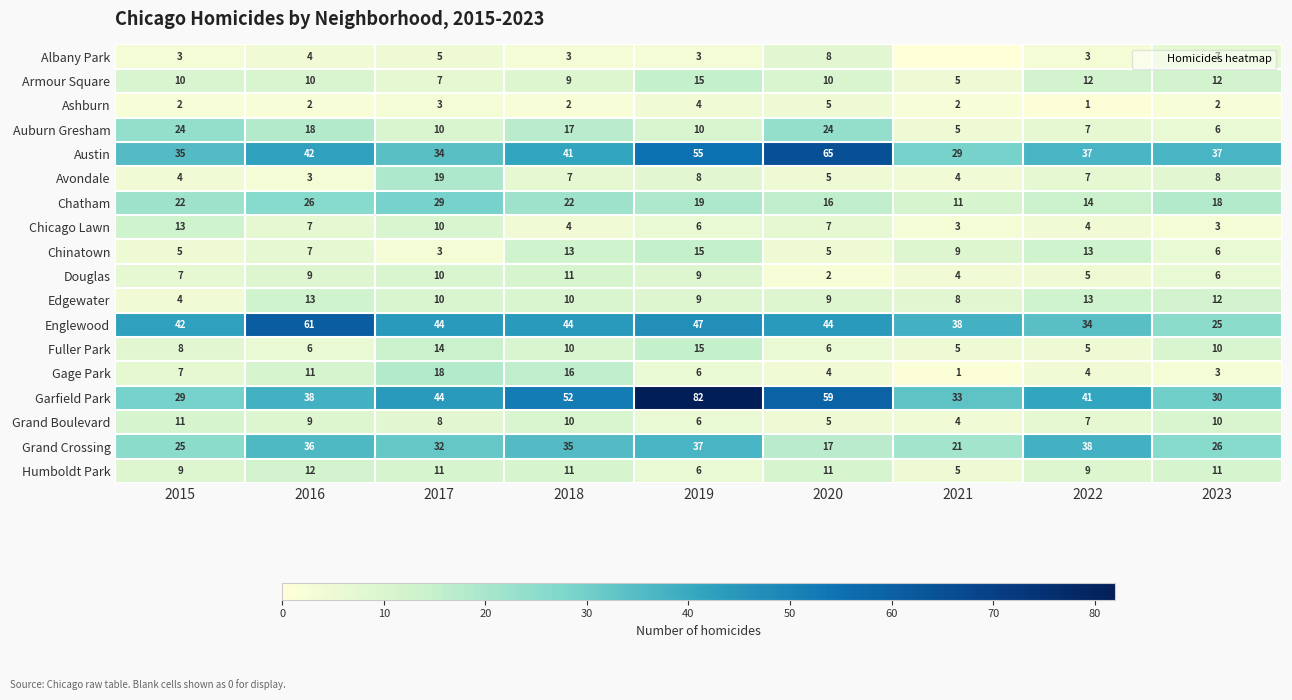

Read the Grand Crossing value at 2022, to the nearest 5.

40